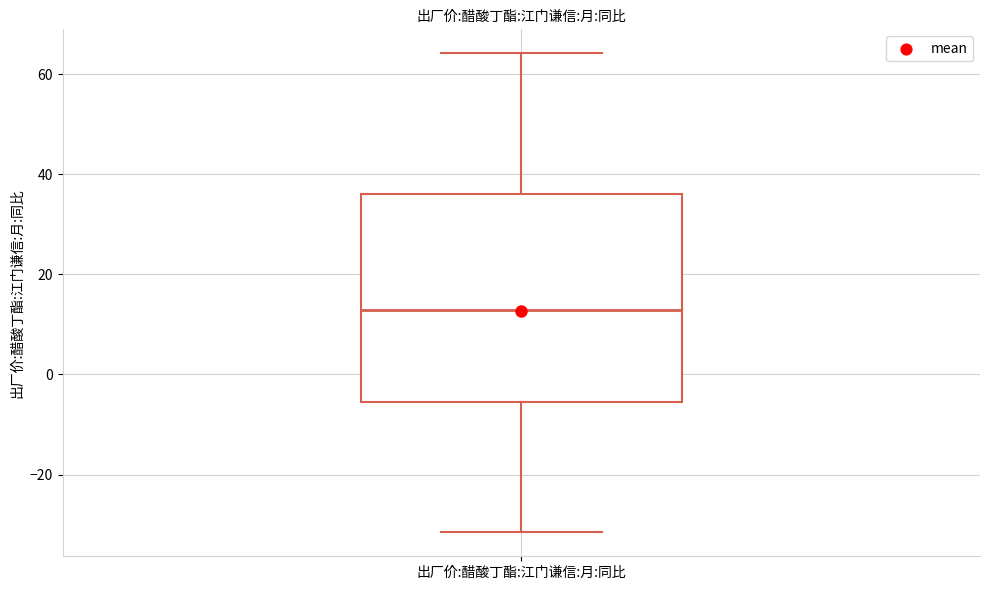

Where does the lower whisker of the box for 出厂价:醋酸丁酯:江门谦信:月:同比 end on the y-axis? The values are not printed on the chart, so give them approximately, as read against the axis.

-32